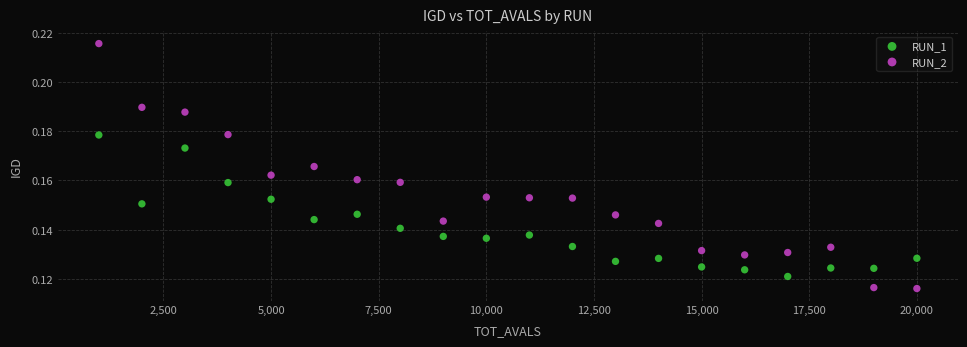

Which series has the largest Y range (max minus min)?

RUN_2